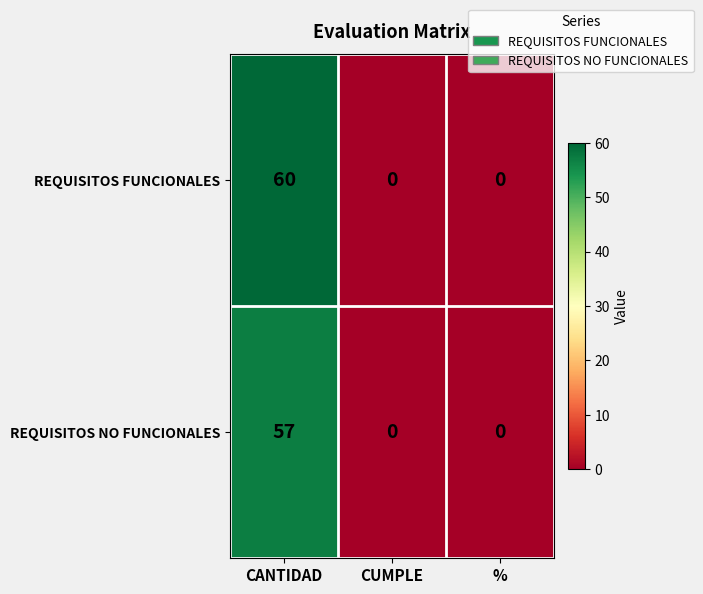

Reading right to left, transcribe all the data shown in this chart.

REQUISITOS FUNCIONALES: %=0	CUMPLE=0	CANTIDAD=60
REQUISITOS NO FUNCIONALES: %=0	CUMPLE=0	CANTIDAD=57